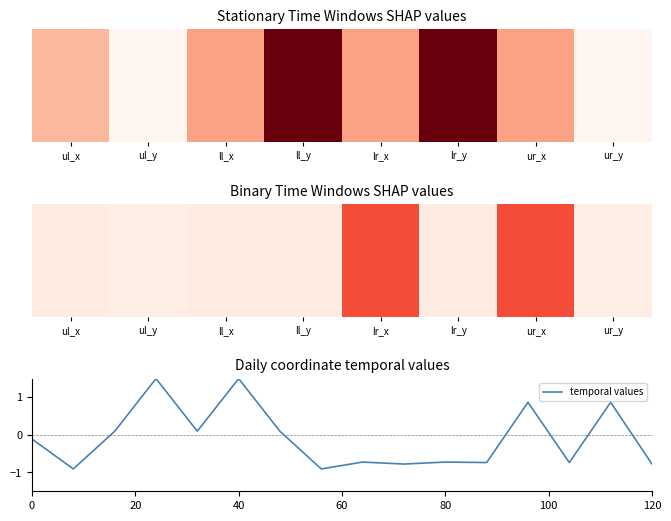

What is the difference between the maximum and minimum values?

2.4